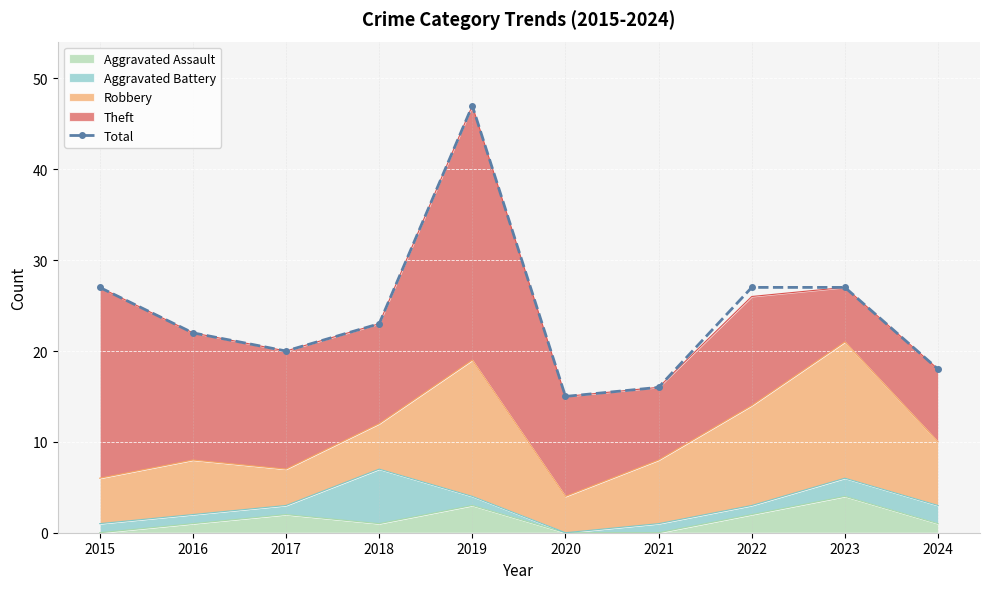

What is the difference between the values at 2019 and 2023?

20